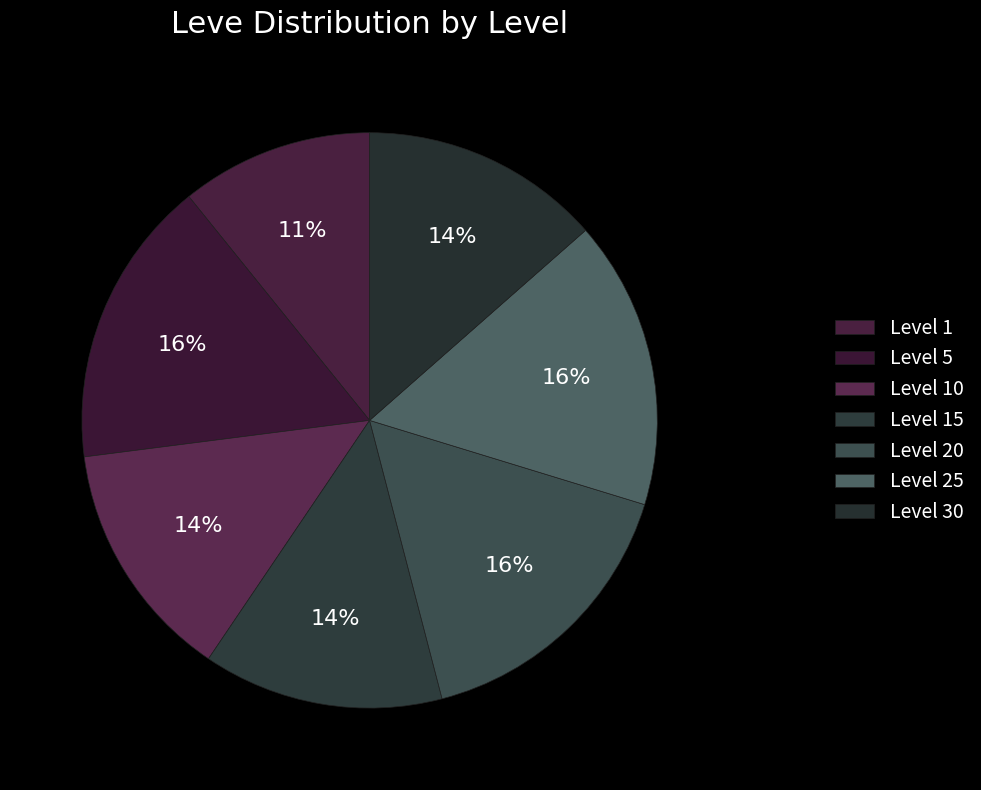

How many segments does this pie chart have?

7